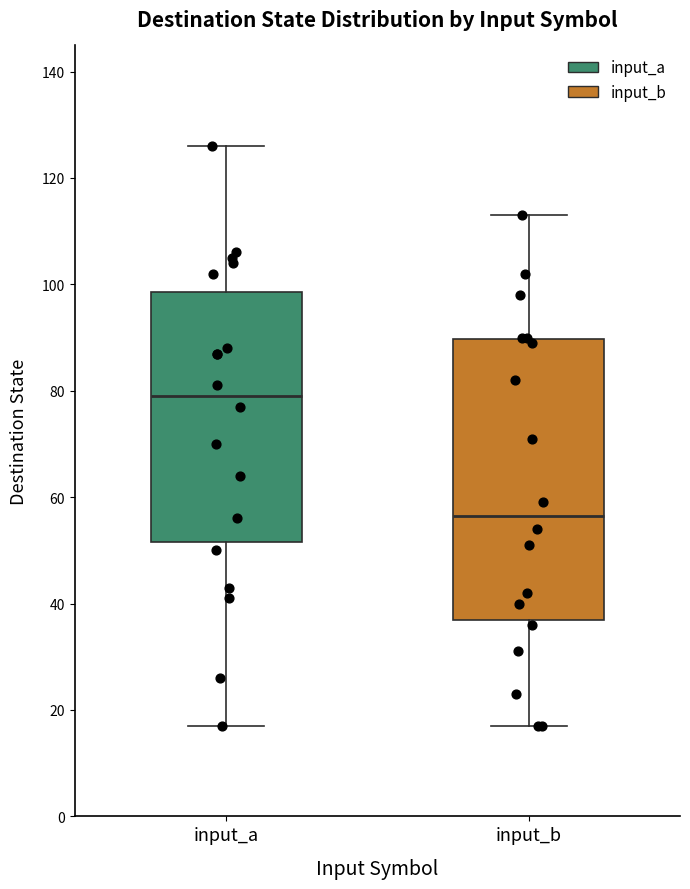

Reading left to right, read every box against the y-axis: the position of its median line, the range the box covers, and the ends of its whiskers. The values are not printed on the chart, so give them approximately, as read against the axis.

input_a: median 80, box 52 to 98, whiskers 18 to 126
input_b: median 56, box 38 to 90, whiskers 18 to 114